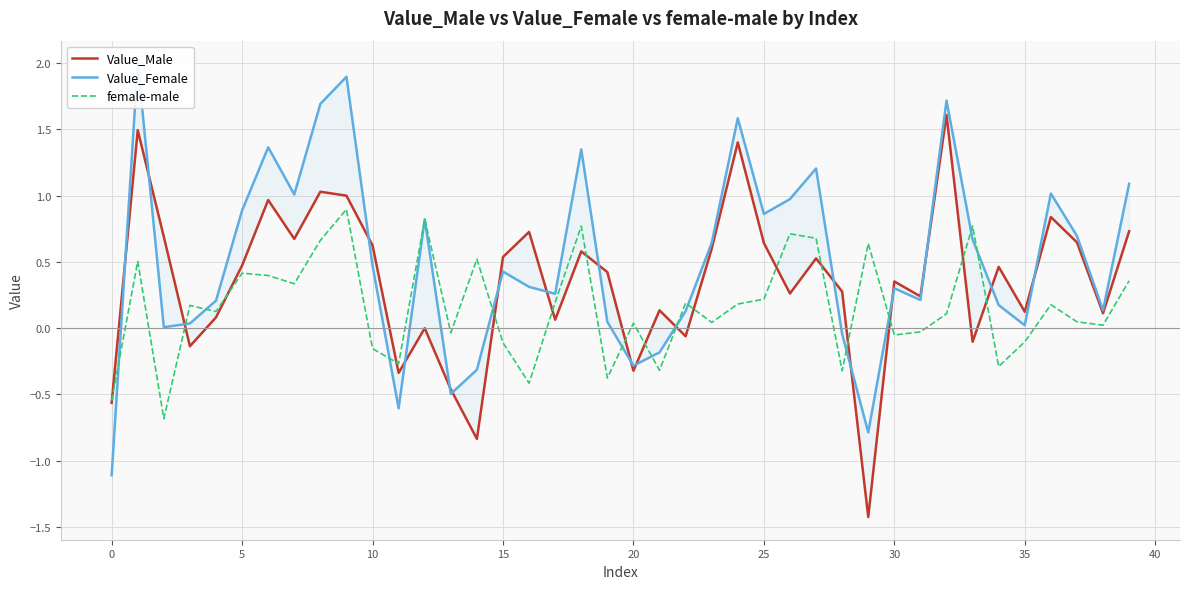

Reading left to right, list all the values displayed in this chart.

Value_Male: -0.6	1.5	0.7	-0.1	0.1	0.5	1.0	0.7	1.0	1.0	0.6	-0.3	-0.0	-0.5	-0.8	0.5	0.7	0.1	0.6	0.4	-0.3	0.1	-0.1	0.6	1.4	0.6	0.3	0.5	0.3	-1.4	0.4	0.2	1.6	-0.1	0.5	0.1	0.8	0.6	0.1	0.7
Value_Female: -1.1	2.0	0.0	0.0	0.2	0.9	1.4	1.0	1.7	1.9	0.5	-0.6	0.8	-0.5	-0.3	0.4	0.3	0.3	1.3	0.0	-0.3	-0.2	0.1	0.6	1.6	0.9	1.0	1.2	-0.0	-0.8	0.3	0.2	1.7	0.7	0.2	0.0	1.0	0.7	0.1	1.1
female-male: -0.5	0.5	-0.7	0.2	0.1	0.4	0.4	0.3	0.7	0.9	-0.2	-0.3	0.8	-0.0	0.5	-0.1	-0.4	0.2	0.8	-0.4	0.0	-0.3	0.2	0.0	0.2	0.2	0.7	0.7	-0.3	0.6	-0.1	-0.0	0.1	0.8	-0.3	-0.1	0.2	0.0	0.0	0.4